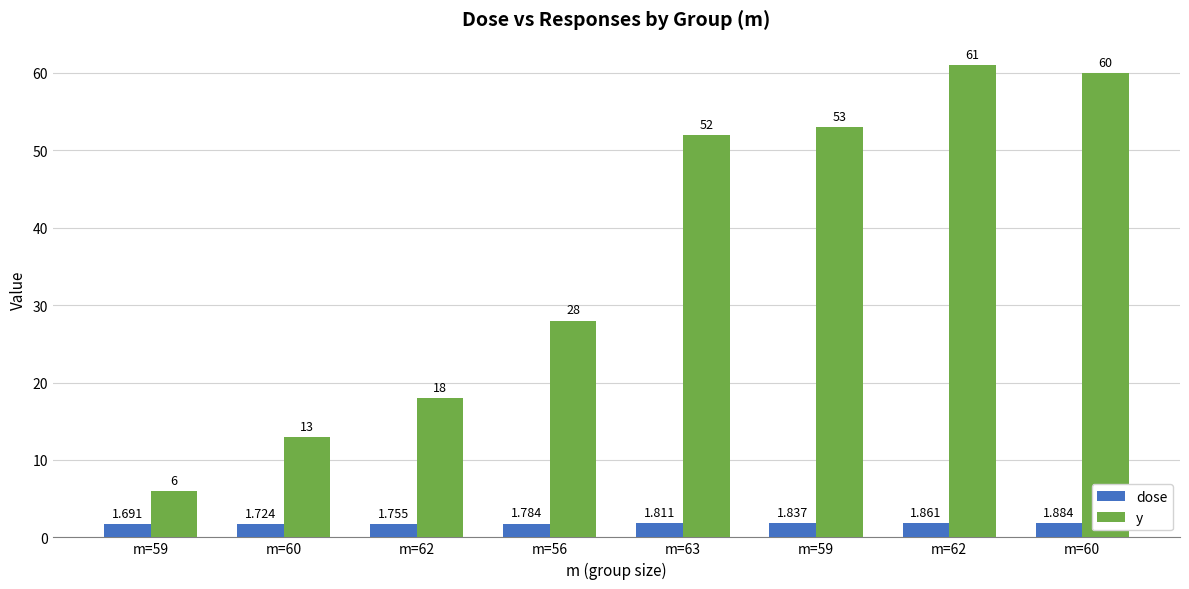

How many groups of bars are there?

8